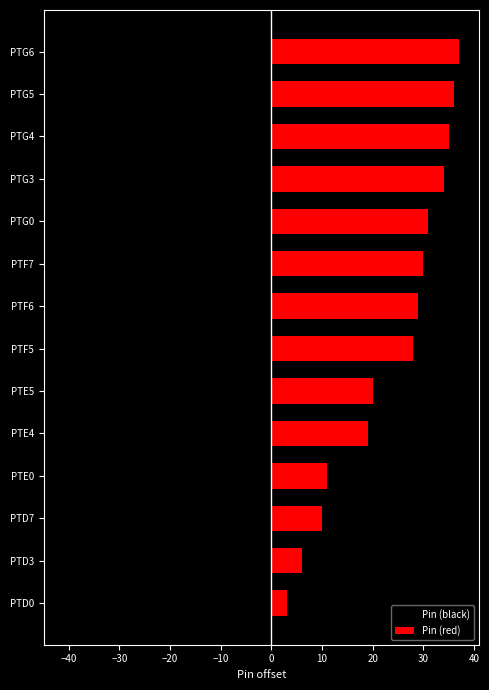

Which has a higher value, PTG4 or PTF5?

PTF5